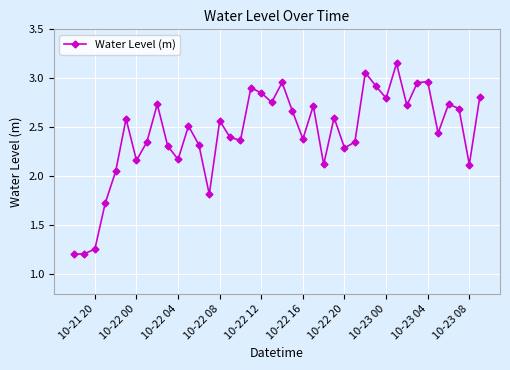

Count the number of values greater than 2.

35